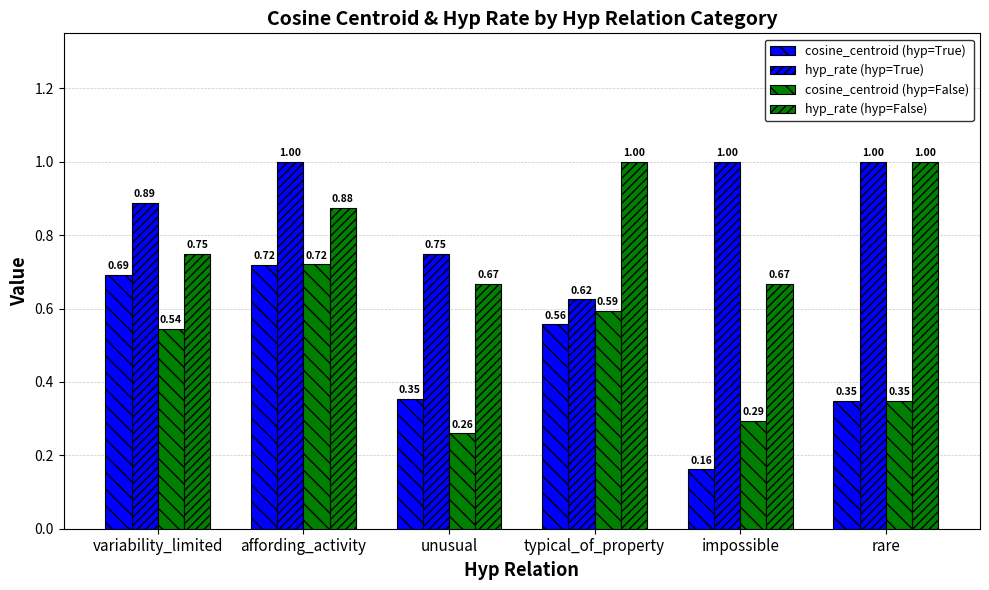

Rank the categories by hyp_rate (hyp=True) value from lowest to highest.

typical_of_property, unusual, variability_limited, affording_activity, impossible, rare